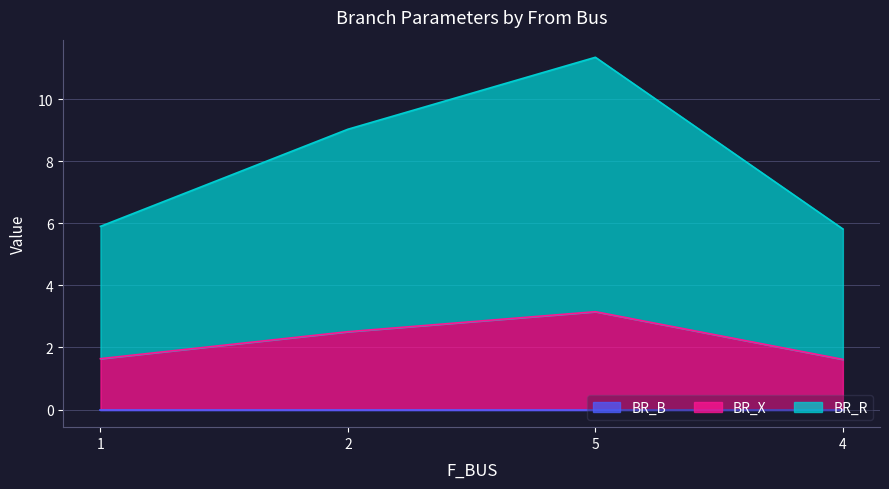

At which category is the sum across all series the highest?

5